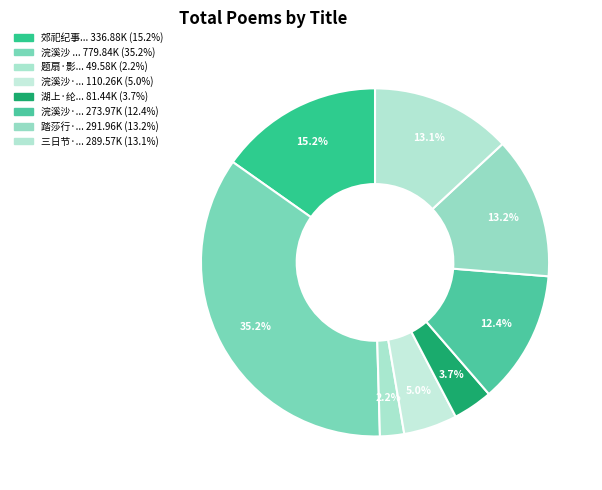

To the nearest percent, what is the difference between the largest and smallest slice percentages?

33%